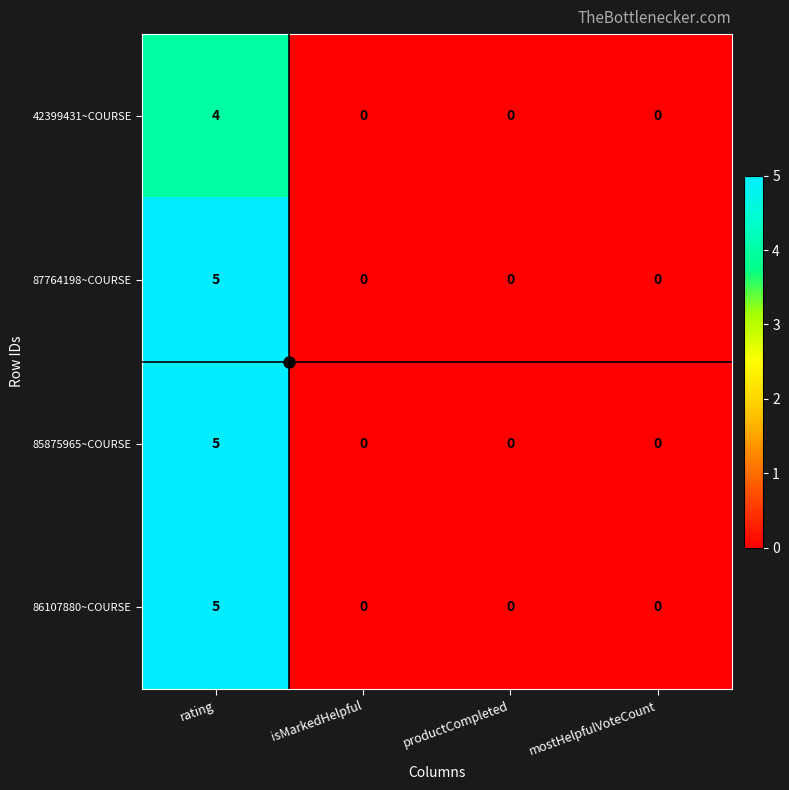

The 86107880~COURSE series shows 0 at mostHelpfulVoteCount. True or false?

True